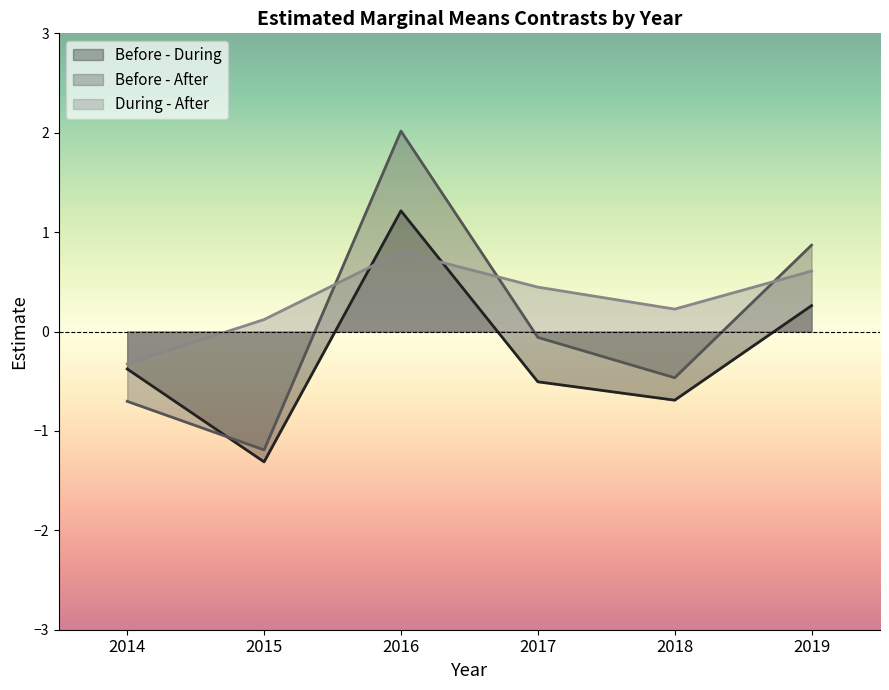

Does the chart have visible grid lines?

No